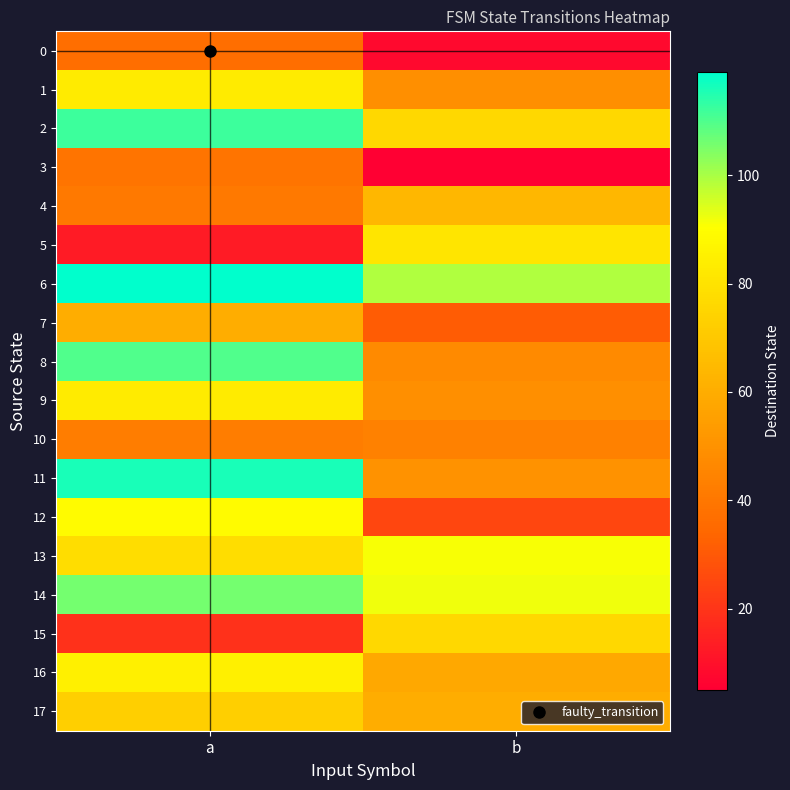

At which category is the sum across all series the highest?

a